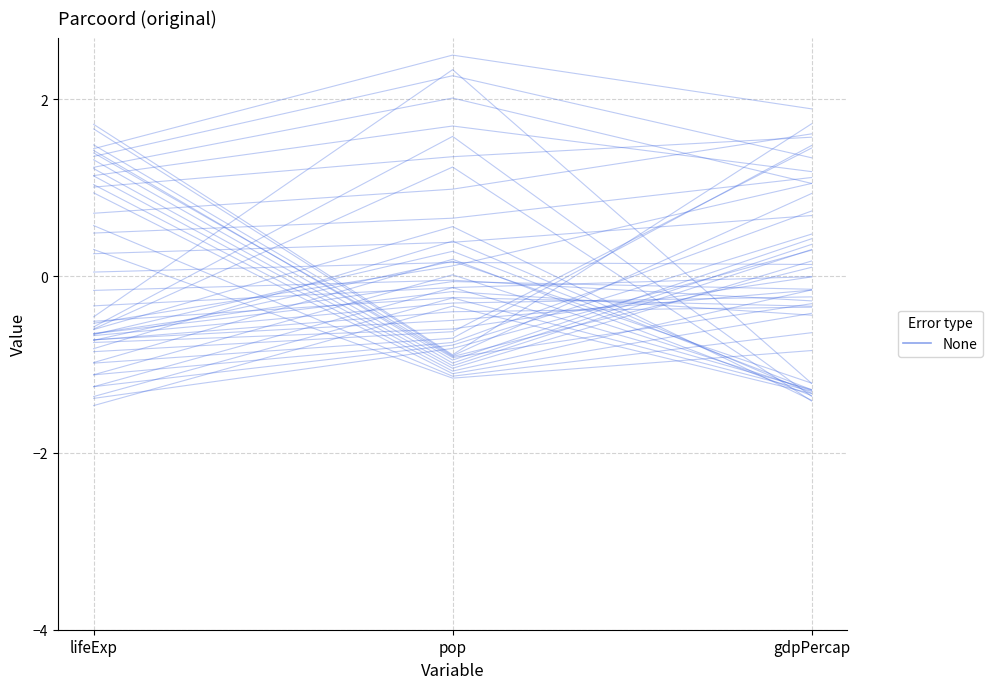

What is the label of the 2nd point from the left?

pop